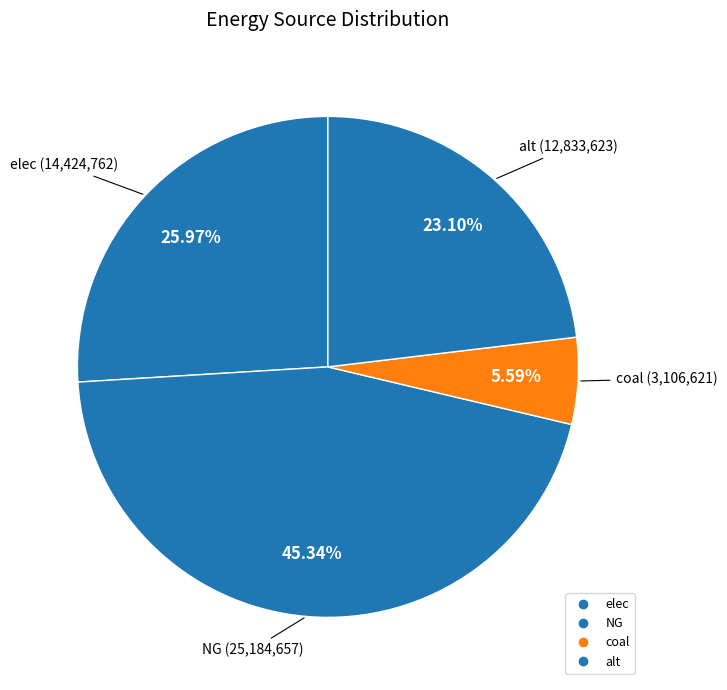

Is there any slice that represents more than half of the pie?

No